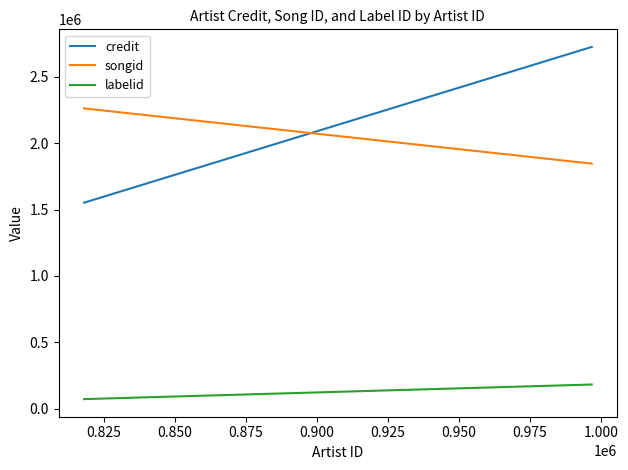

Which series has the largest total across all categories?

credit